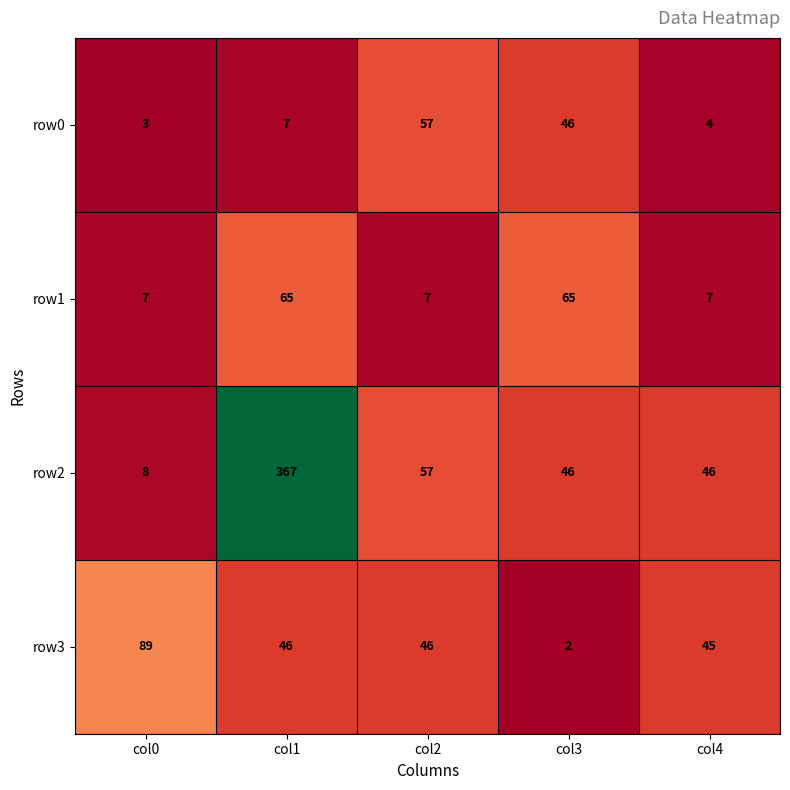

Which series has the largest total across all categories?

row2